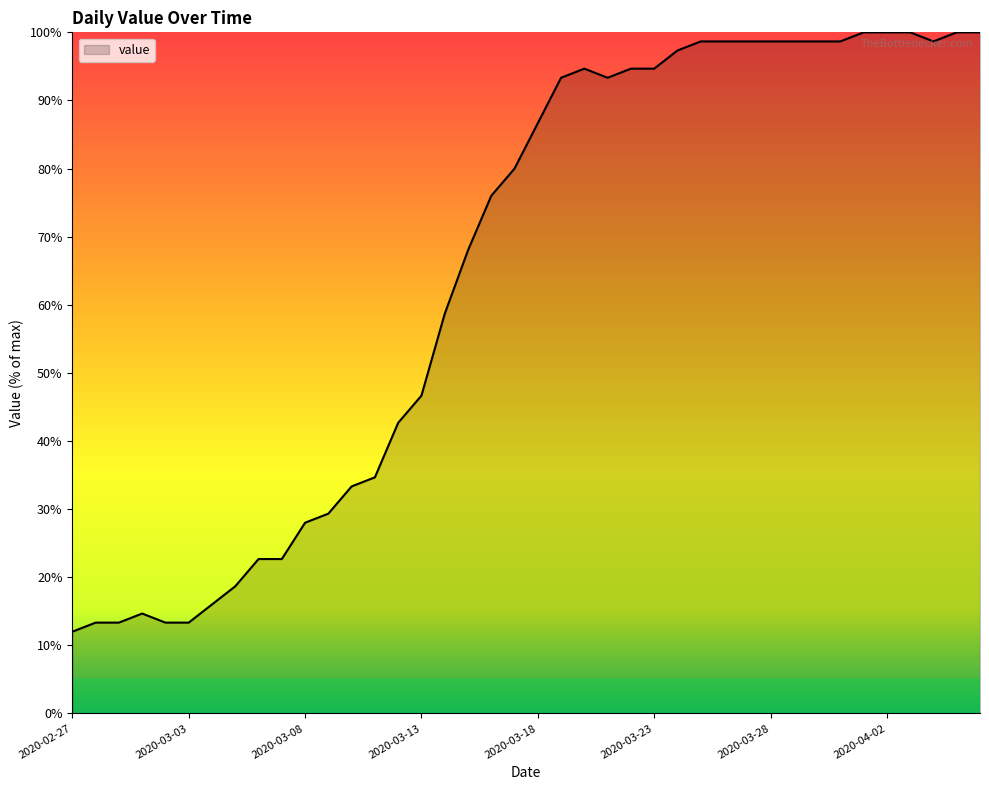

What is the maximum value shown in the chart?

100.0